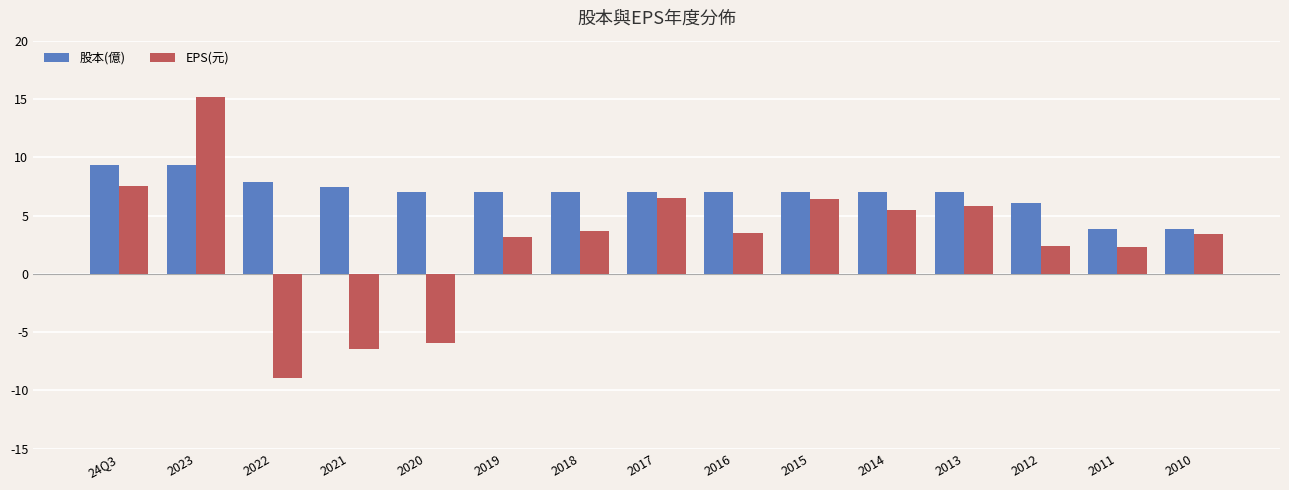

Which category has the lowest value in the EPS(元) series?

2022